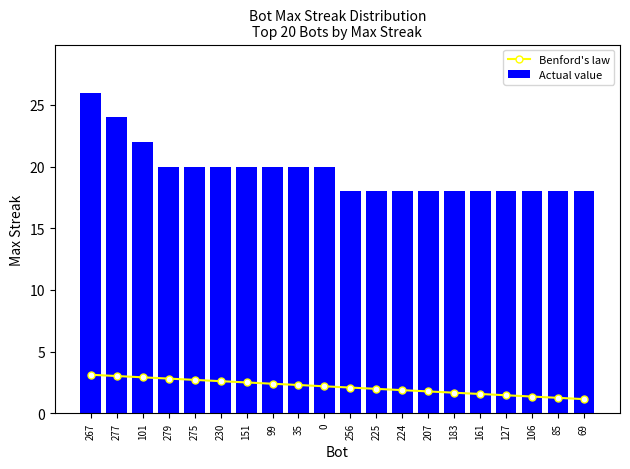

Rank the categories by Benford's law value from lowest to highest.

69, 85, 106, 127, 161, 183, 207, 224, 225, 256, 0, 35, 99, 151, 230, 275, 279, 101, 277, 267